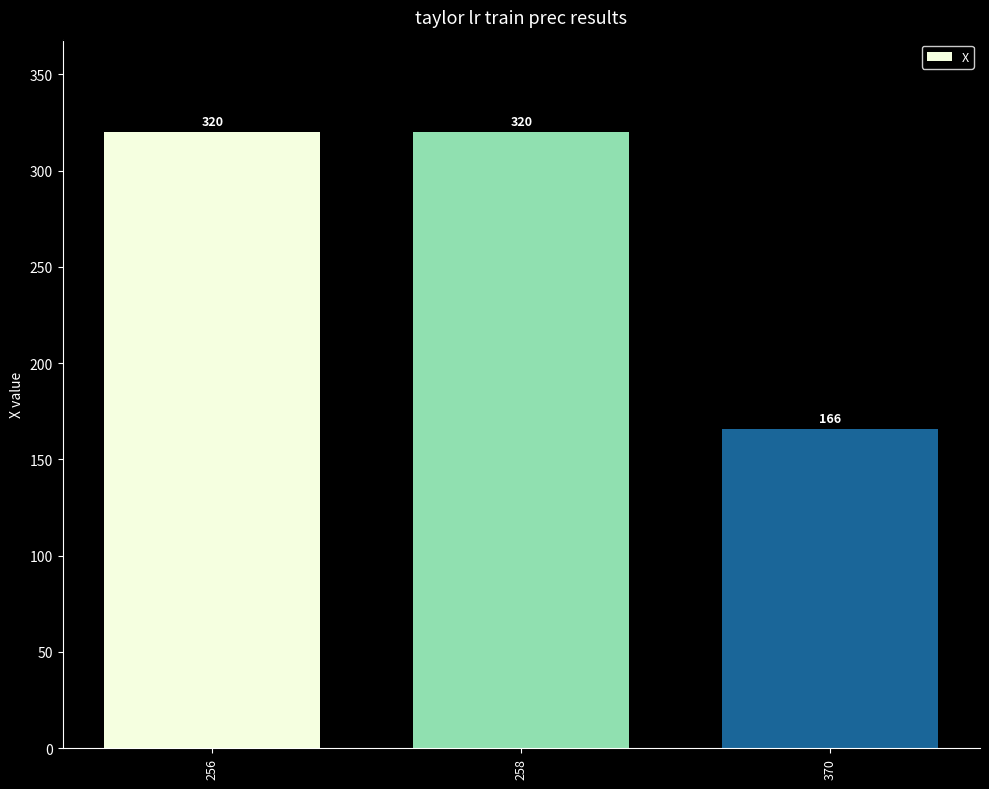

What is the difference between the maximum and minimum values?

154